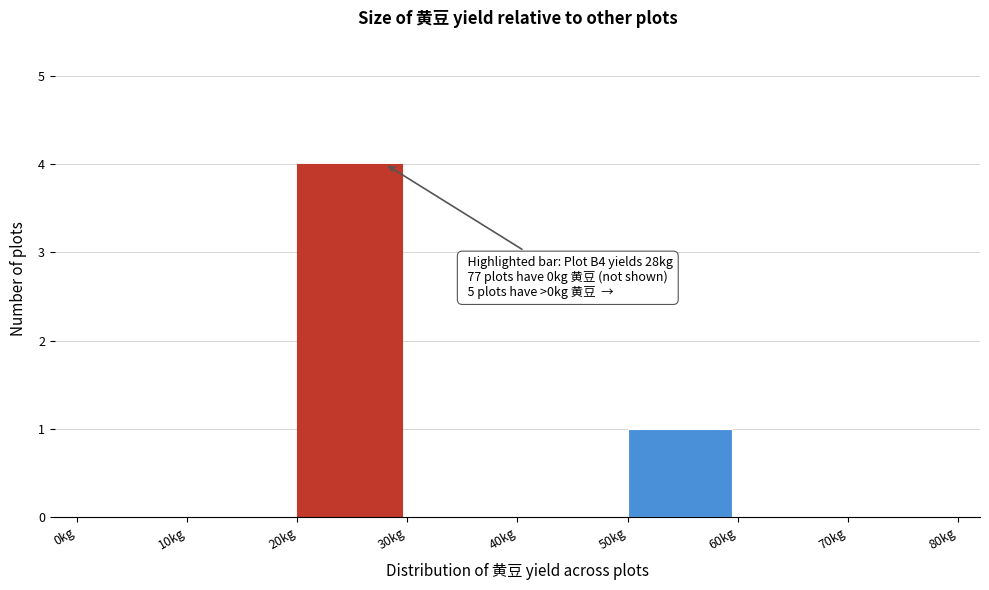

Over which range of the x-axis is the bar tallest?

20 to 30